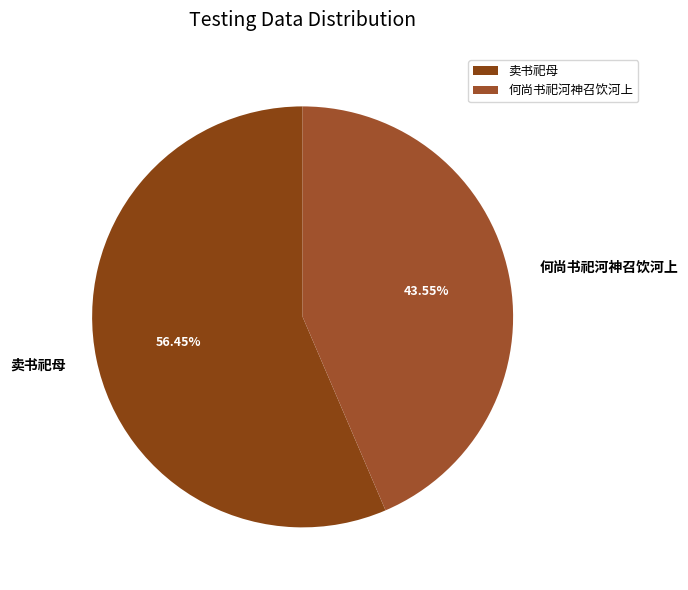

What is the ratio of the value at 卖书祀母 to the value at 何尚书祀河神召饮河上?

1.3